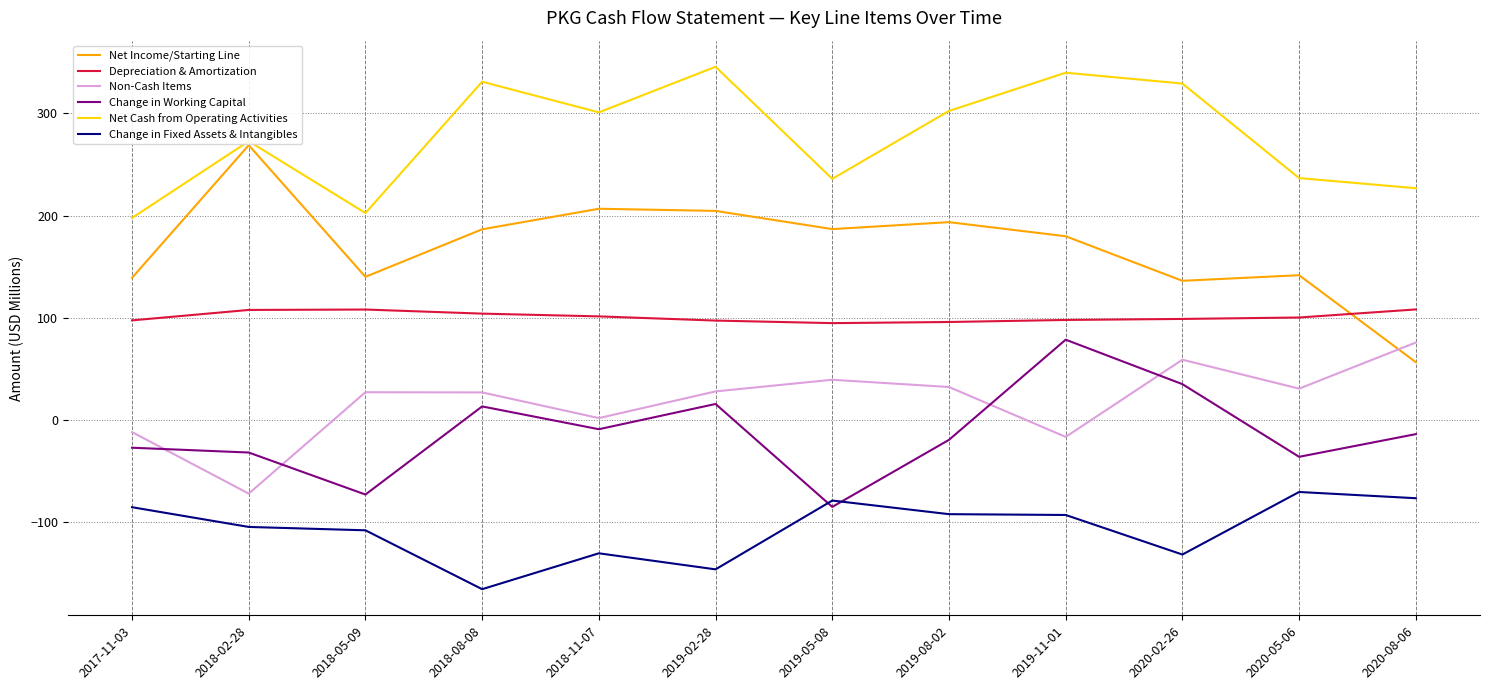

What is the average value of the Change in Fixed Assets & Intangibles series?

-106.8